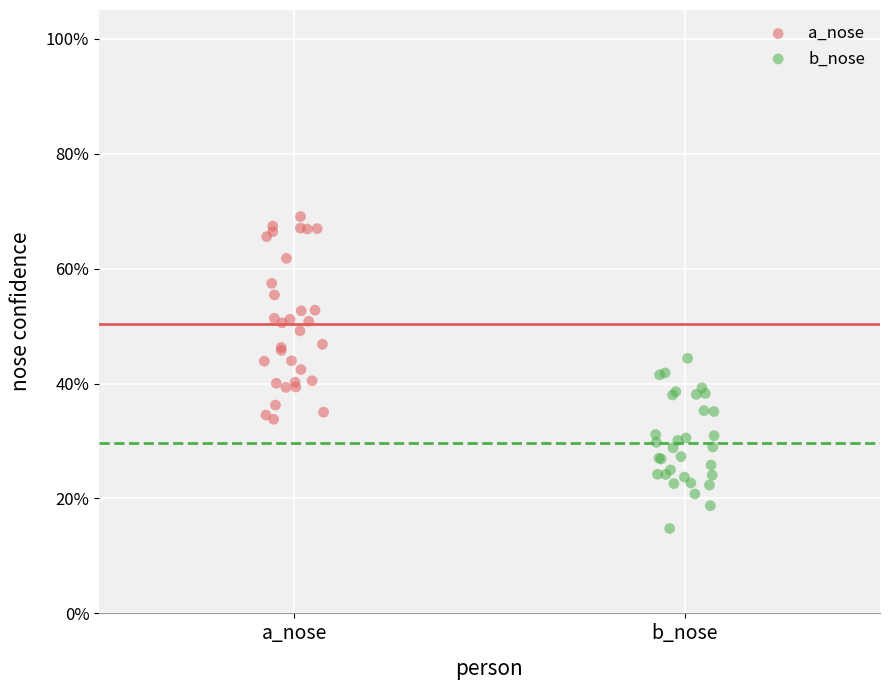

Which series has the widest spread of Y values?

a_nose